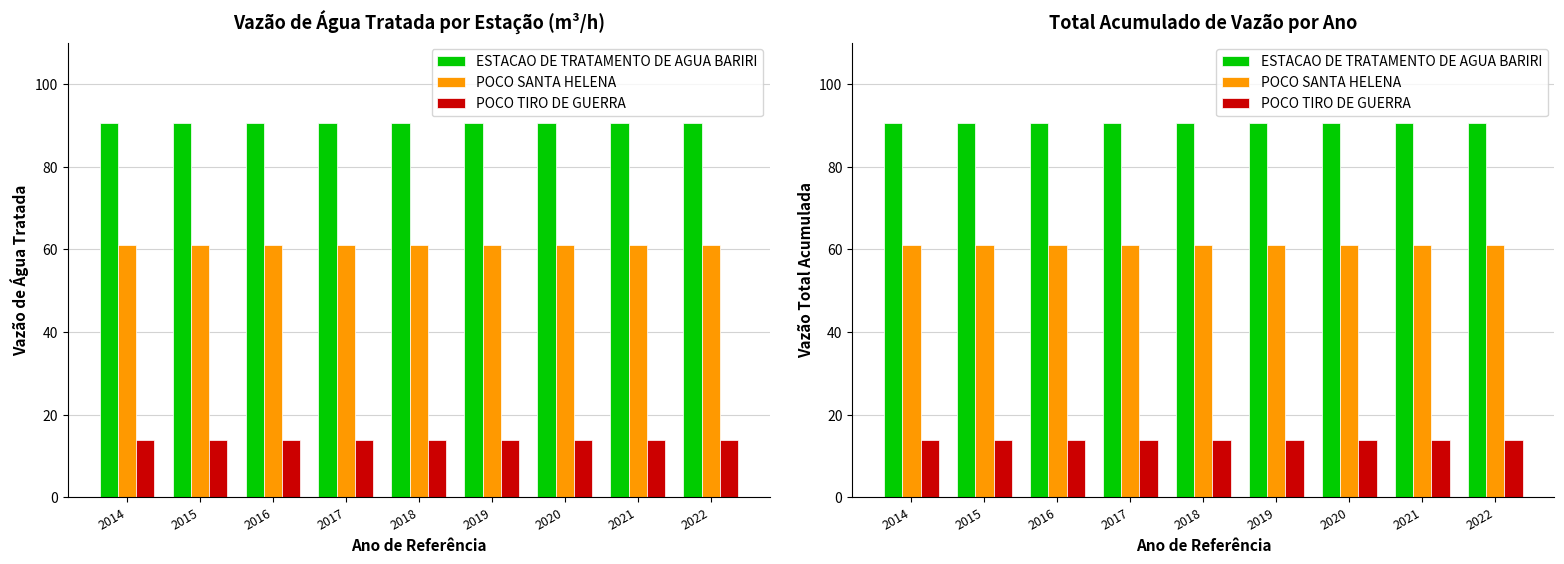

Does the chart contain any negative values?

No